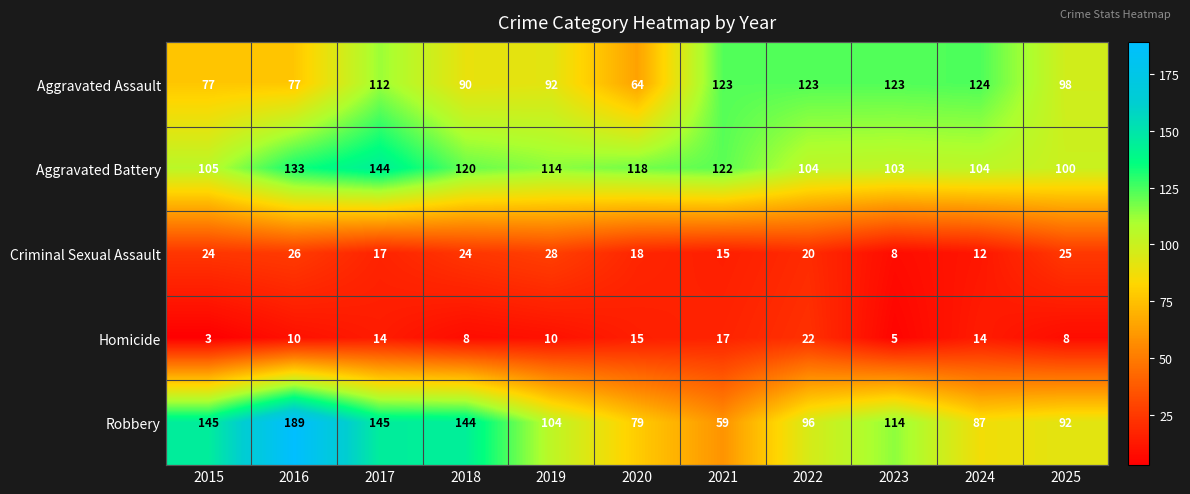

What is the spread (max minus min) of values at 2018?

136